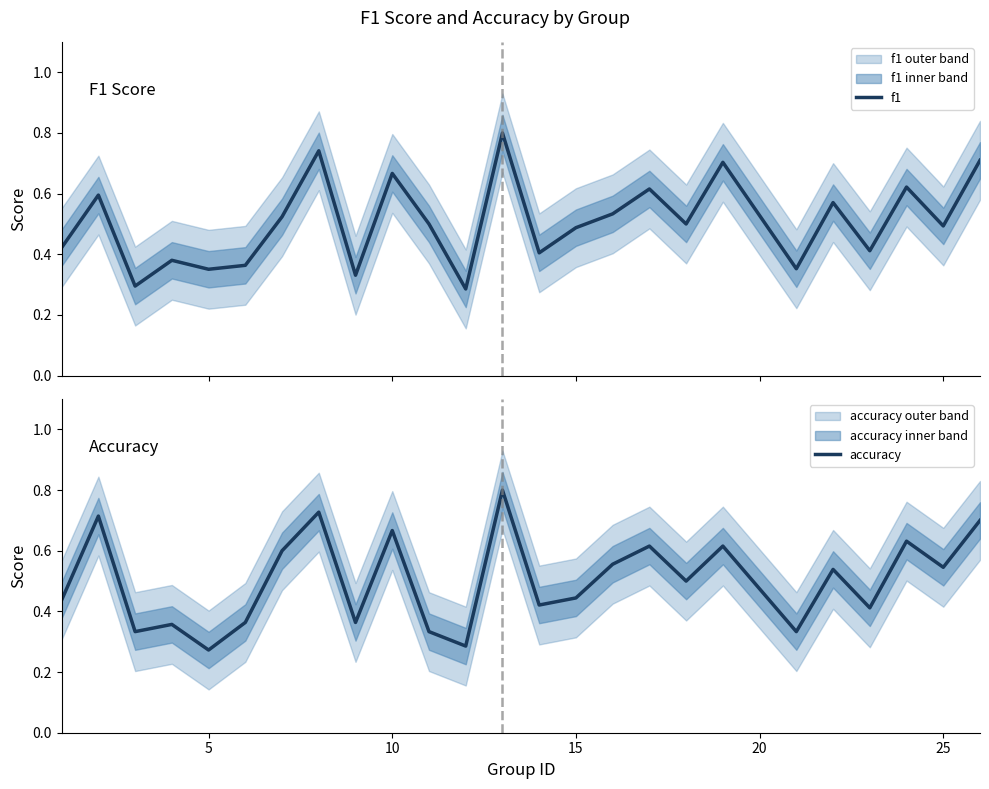

In f1, how many points are higher than both neighbors (excluding endpoints)?

9